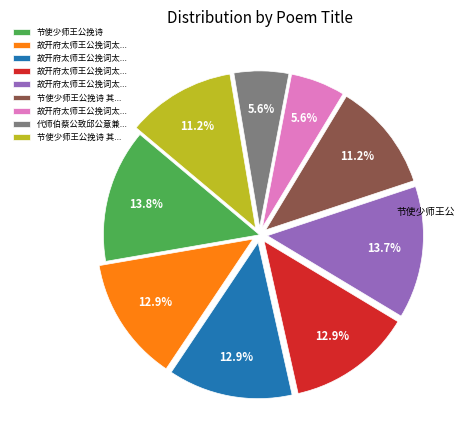

Is there a majority slice in this chart?

No